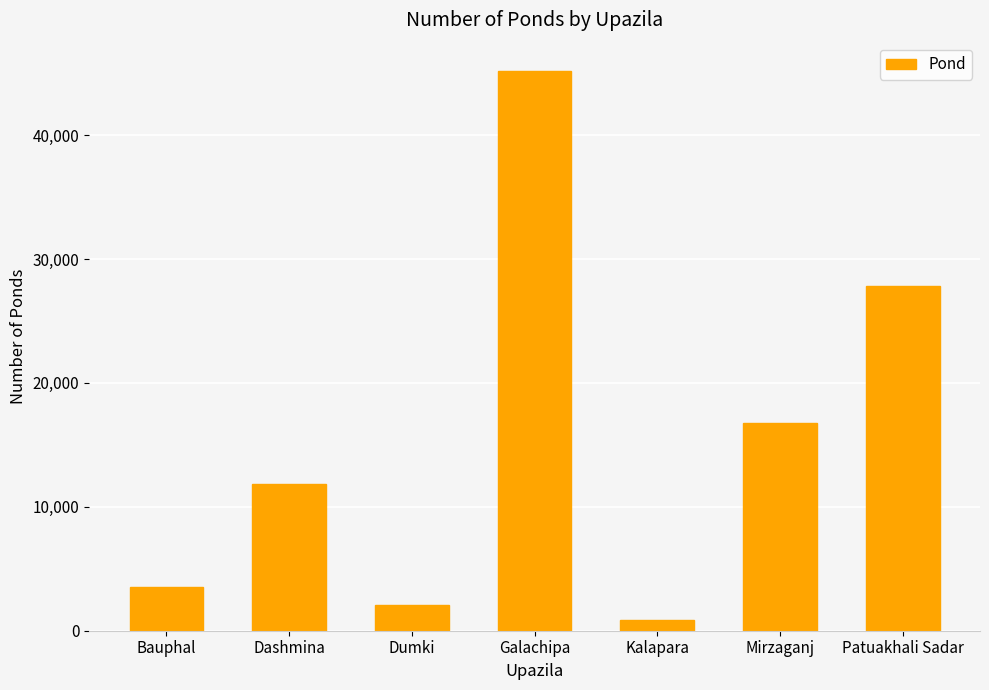

True or false: the data shows 1752 at Bauphal.

False